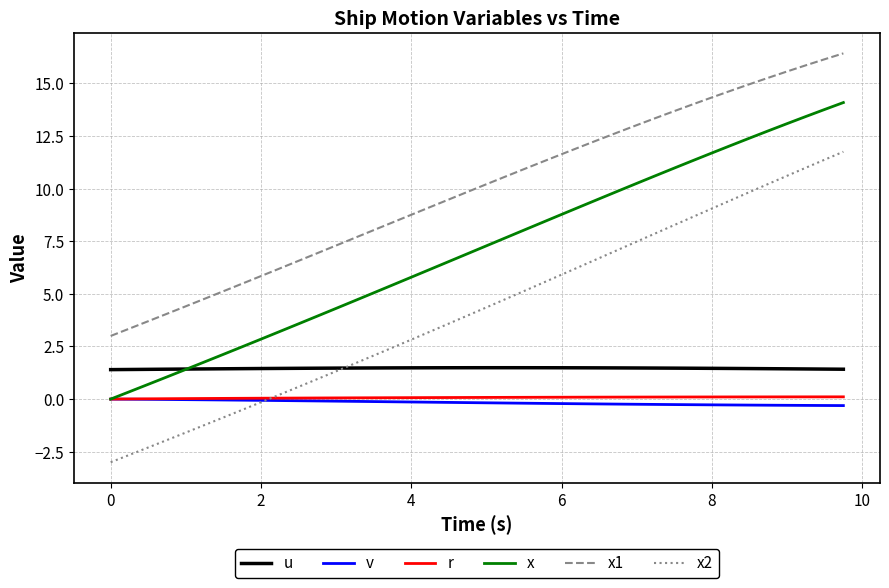

Which series has the widest spread of values?

x2